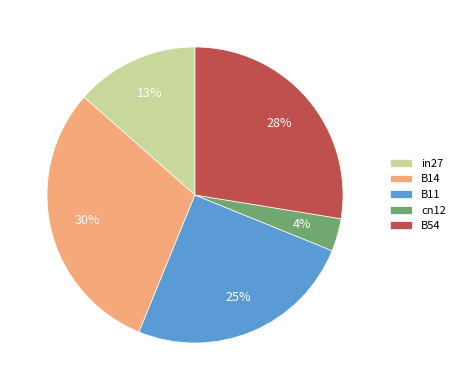

Does any single category account for the majority?

No